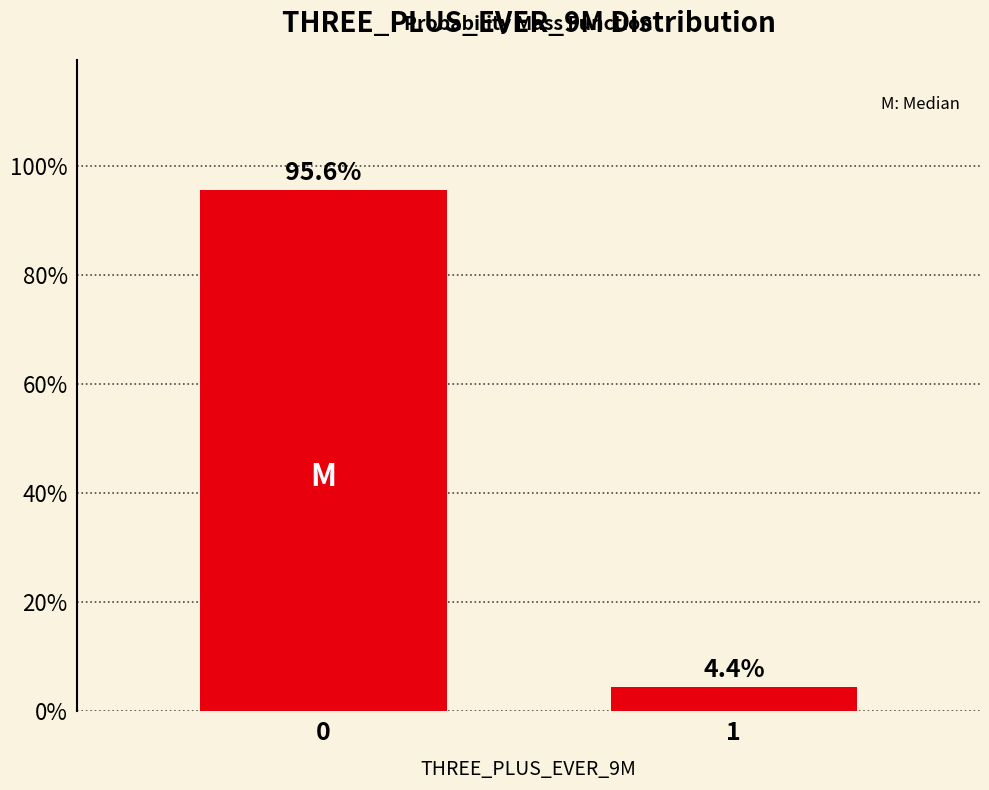

Reading right to left, list all the values displayed in this chart.

1=4.4	0=95.6